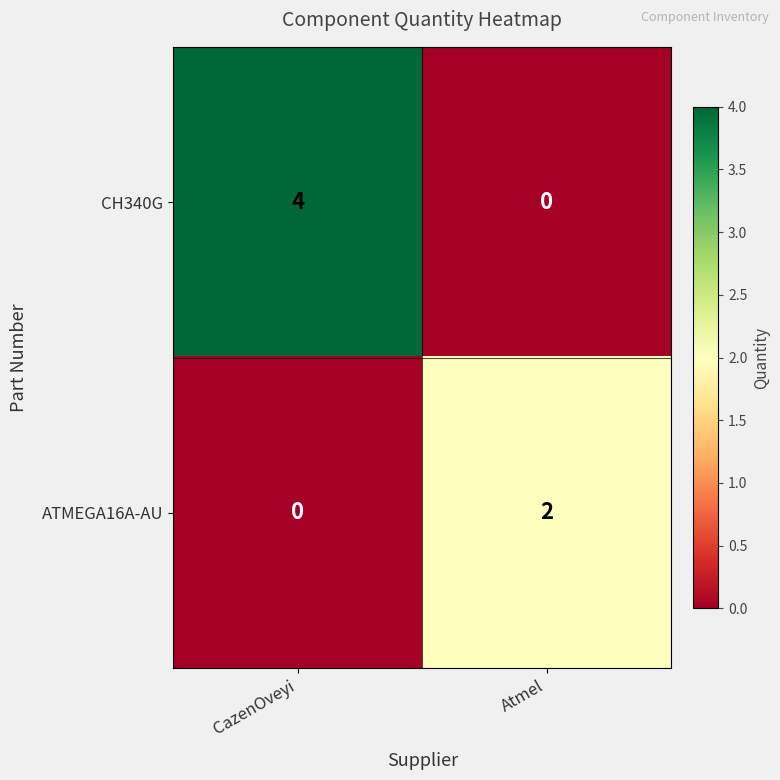

What is the difference between the highest and lowest values at CazenOveyi?

4